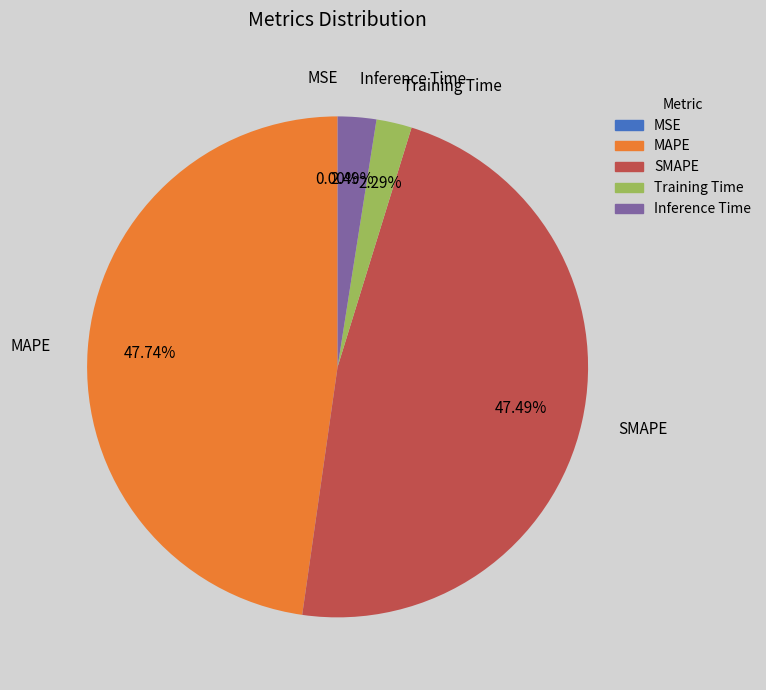

Between Inference Time and MAPE, which is larger?

MAPE